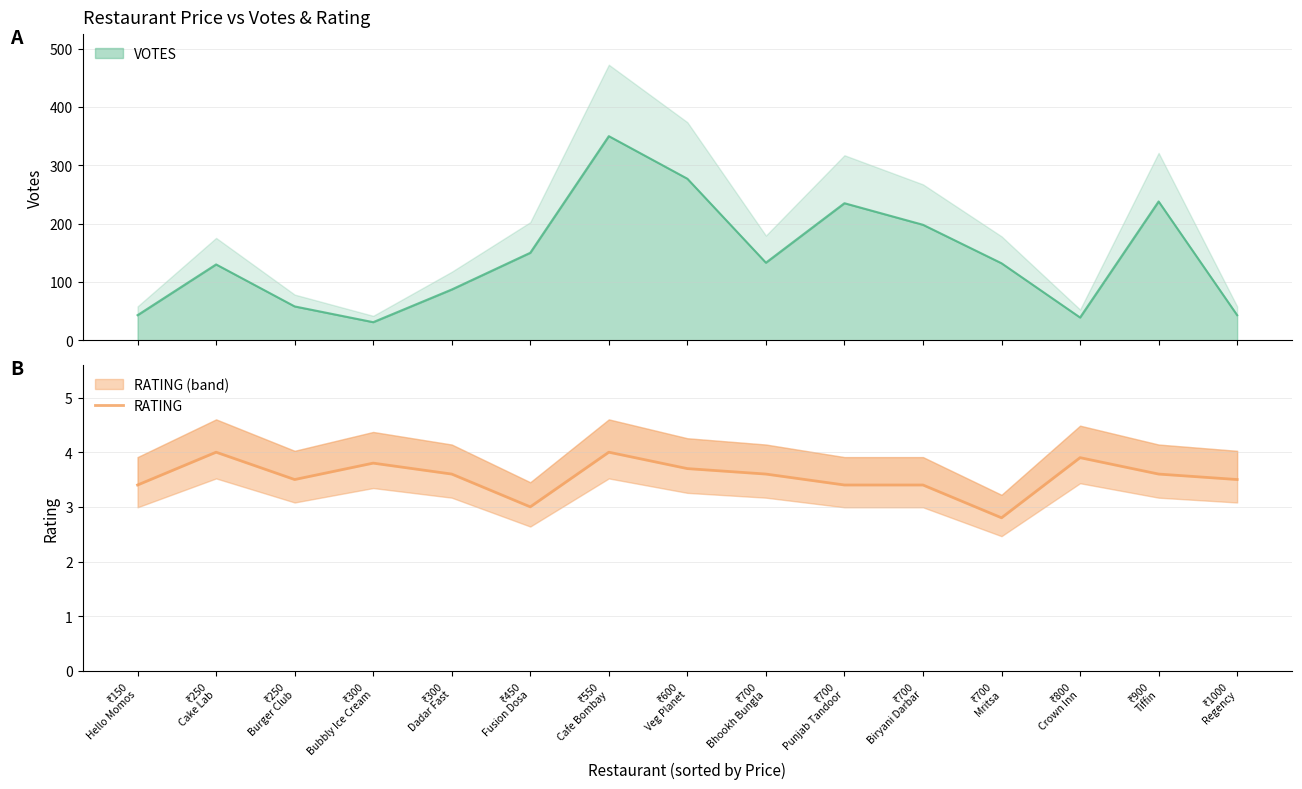

Rank the categories by value from highest to lowest.

₹250
Cake Lab, ₹550
Cafe Bombay, ₹800
Crown Inn, ₹300
Bubbly Ice Cream, ₹600
Veg Planet, ₹300
Dadar Fast, ₹700
Bhookh Bungla, ₹900
Tiffin, ₹250
Burger Club, ₹1000
Regency, ₹150
Hello Momos, ₹700
Punjab Tandoor, ₹700
Biryani Darbar, ₹450
Fusion Dosa, ₹700
Mritsa